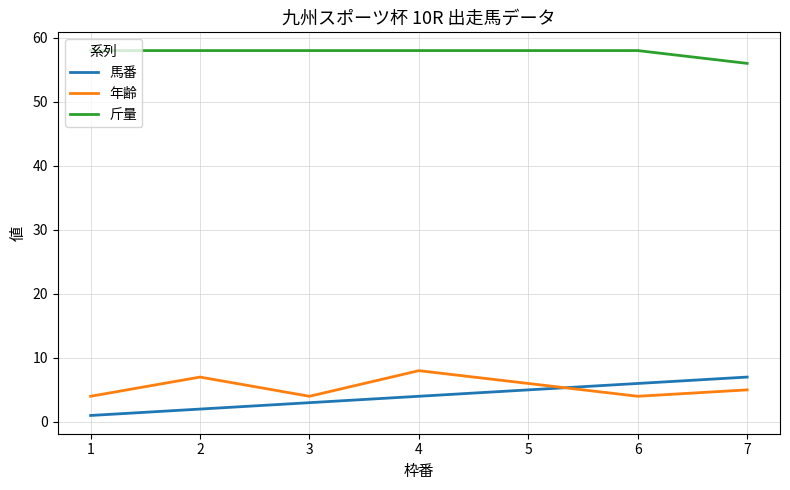

How many values in the 年齢 series are below 5?

3